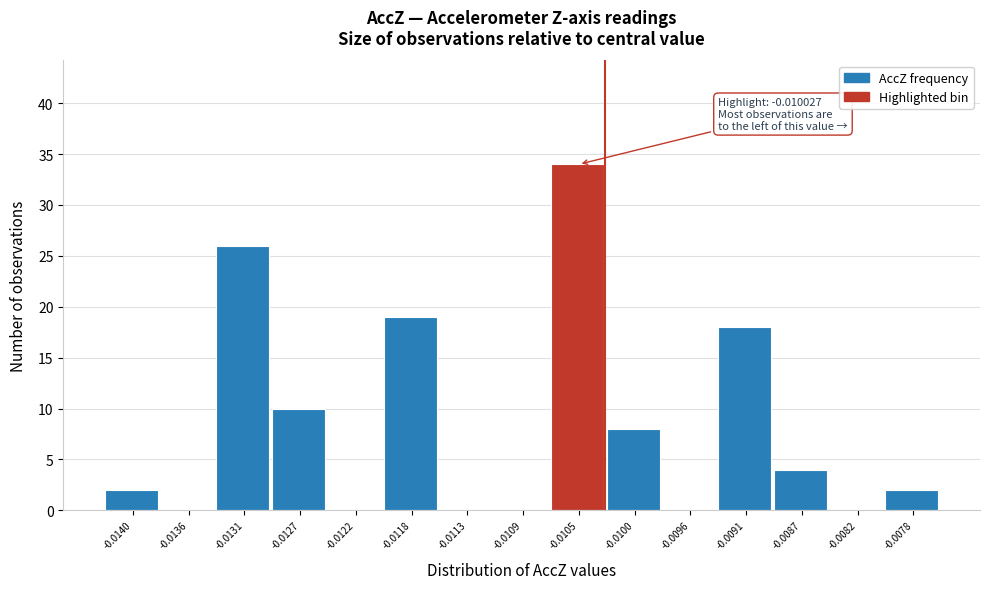

Reading right to left, list all the values displayed in this chart.

-0.0078=2	-0.0082=0	-0.0087=4	-0.0091=18	-0.0096=0	-0.0100=8	-0.0105=34	-0.0109=0	-0.0113=0	-0.0118=19	-0.0122=0	-0.0127=10	-0.0131=26	-0.0136=0	-0.0140=2